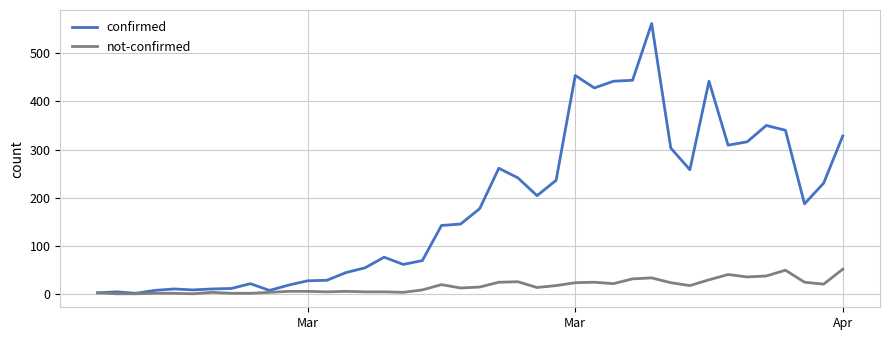

Which series has the widest spread of values?

confirmed